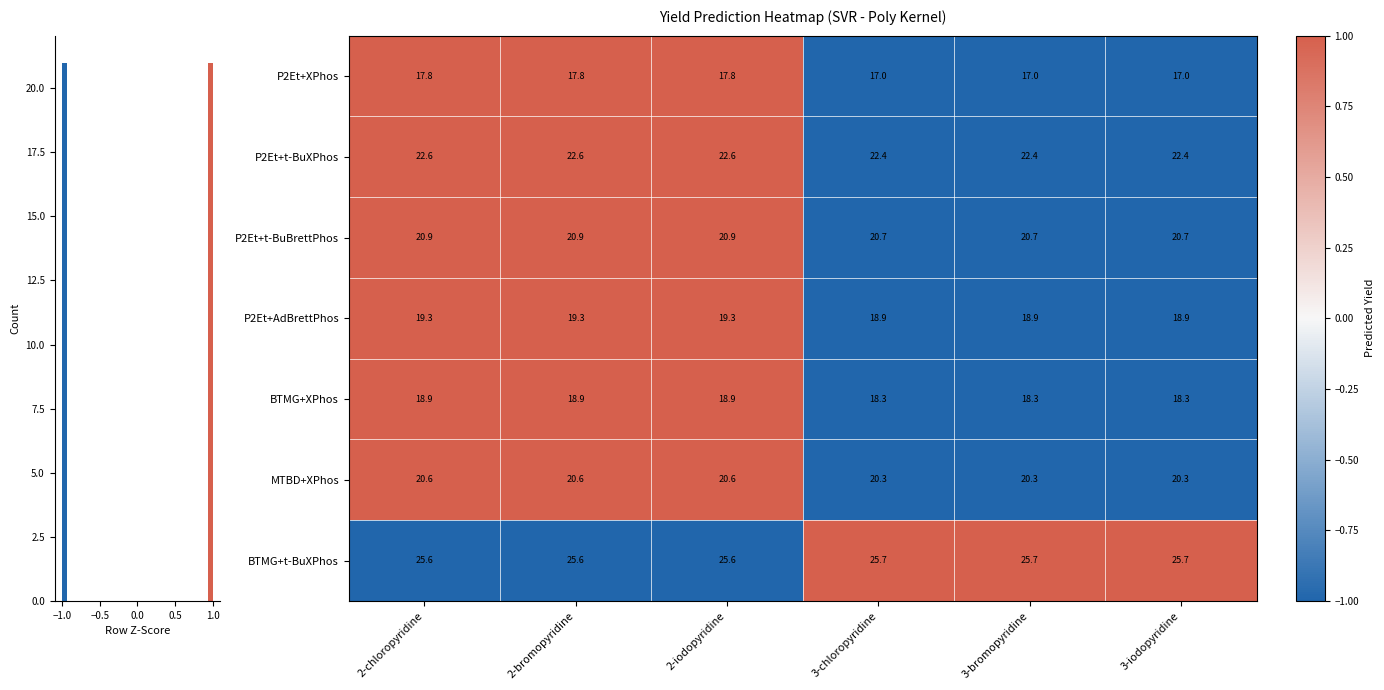

Reading left to right, what are all the values shown in this chart?

P2Et+XPhos: 2-chloropyridine=17.8	2-bromopyridine=17.8	2-iodopyridine=17.8	3-chloropyridine=17.0	3-bromopyridine=17.0	3-iodopyridine=17.0
P2Et+t-BuXPhos: 2-chloropyridine=22.6	2-bromopyridine=22.6	2-iodopyridine=22.6	3-chloropyridine=22.4	3-bromopyridine=22.4	3-iodopyridine=22.4
P2Et+t-BuBrettPhos: 2-chloropyridine=20.9	2-bromopyridine=20.9	2-iodopyridine=20.9	3-chloropyridine=20.7	3-bromopyridine=20.7	3-iodopyridine=20.7
P2Et+AdBrettPhos: 2-chloropyridine=19.3	2-bromopyridine=19.3	2-iodopyridine=19.3	3-chloropyridine=18.9	3-bromopyridine=18.9	3-iodopyridine=18.9
BTMG+XPhos: 2-chloropyridine=18.9	2-bromopyridine=18.9	2-iodopyridine=18.9	3-chloropyridine=18.3	3-bromopyridine=18.3	3-iodopyridine=18.3
MTBD+XPhos: 2-chloropyridine=20.6	2-bromopyridine=20.6	2-iodopyridine=20.6	3-chloropyridine=20.3	3-bromopyridine=20.3	3-iodopyridine=20.3
BTMG+t-BuXPhos: 2-chloropyridine=25.6	2-bromopyridine=25.6	2-iodopyridine=25.6	3-chloropyridine=25.7	3-bromopyridine=25.7	3-iodopyridine=25.7